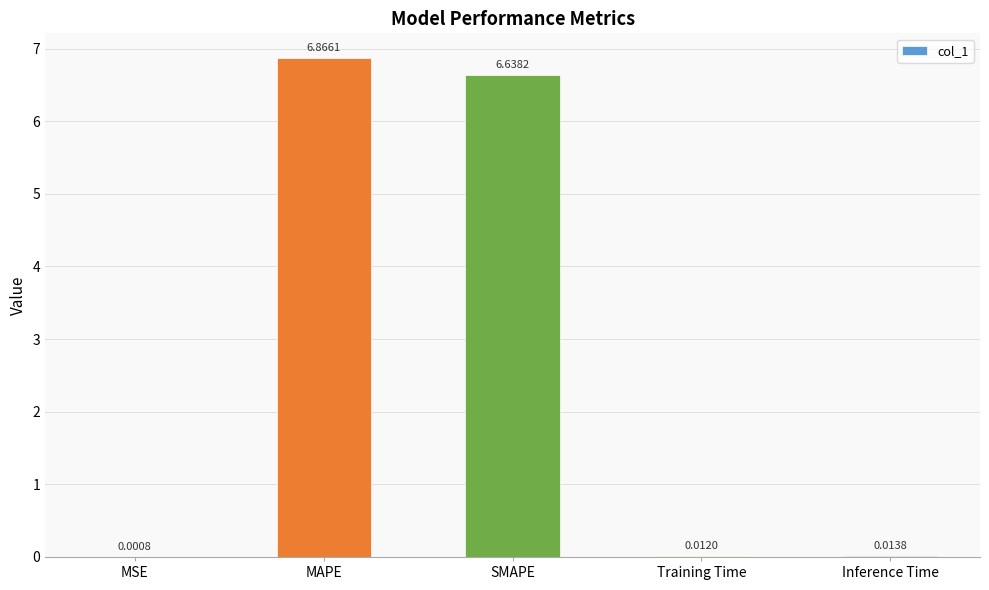

Which label corresponds to the largest value in the chart?

MAPE